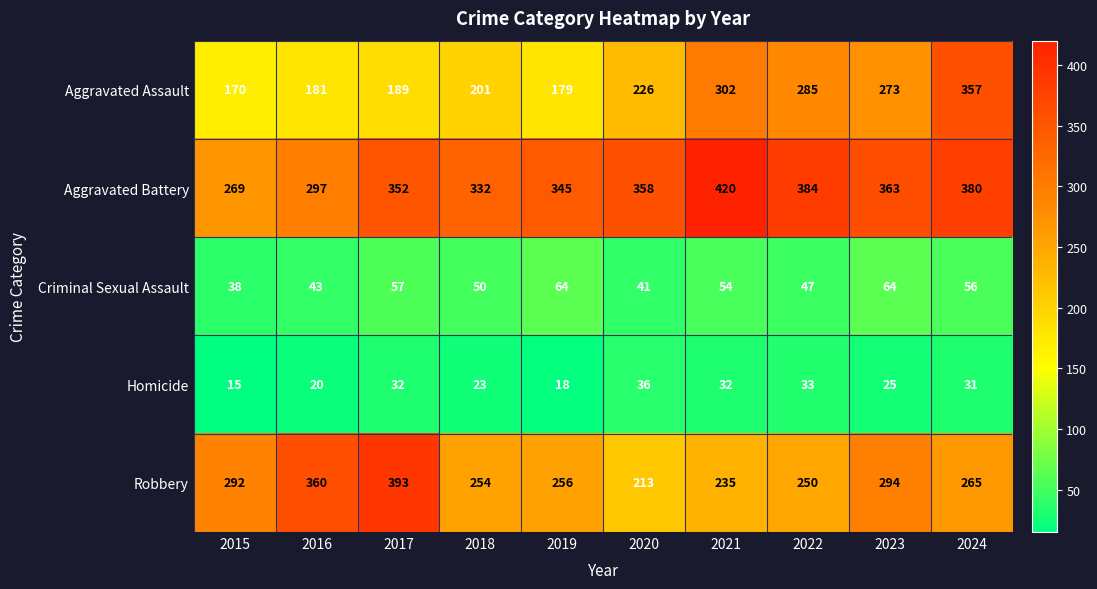

Rank the series at 2015 from highest to lowest value.

Robbery, Aggravated Battery, Aggravated Assault, Criminal Sexual Assault, Homicide